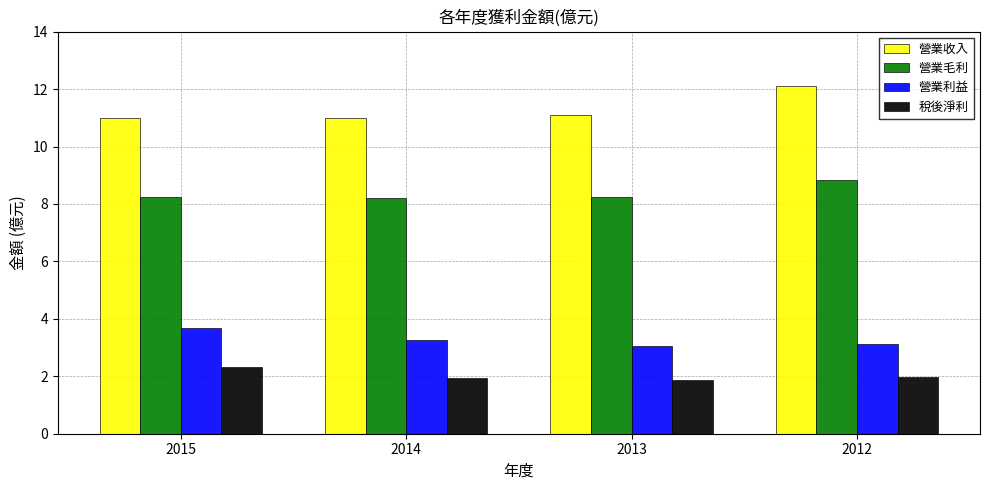

How many distinct data groups are displayed?

4